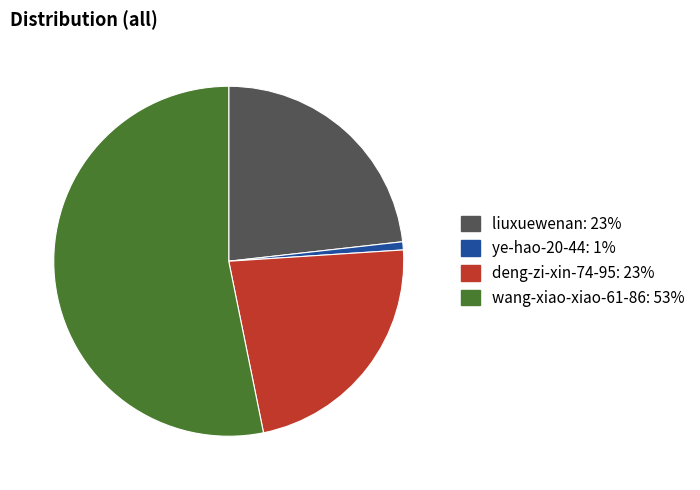

Which slice is the smallest?

ye-hao-20-44